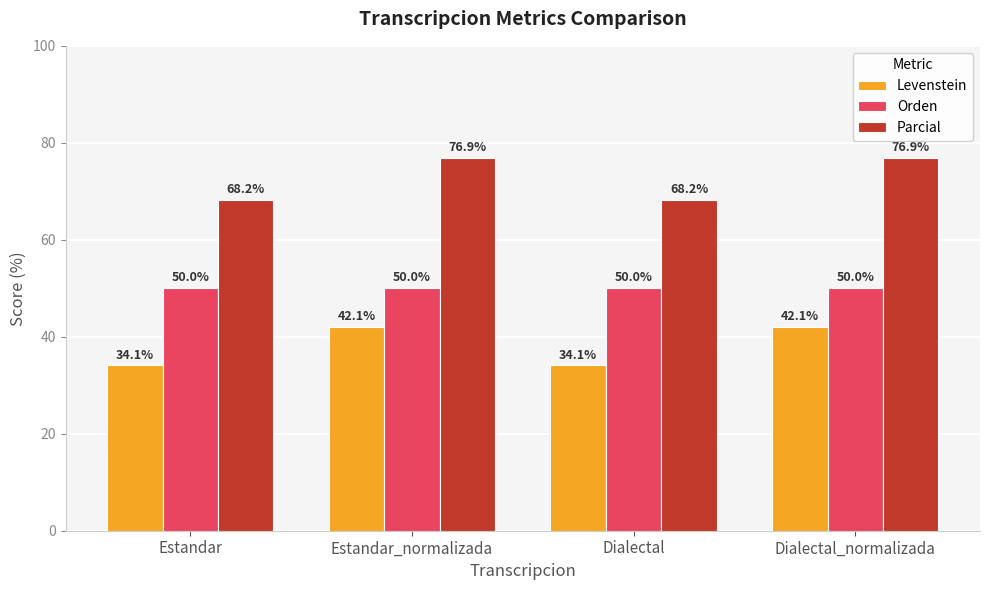

What is the approximate value of Orden at Dialectal?

50.0